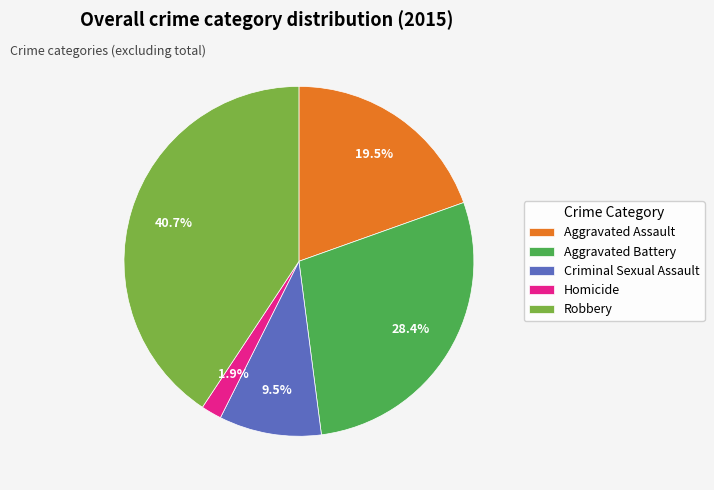

How many segments does this pie chart have?

5